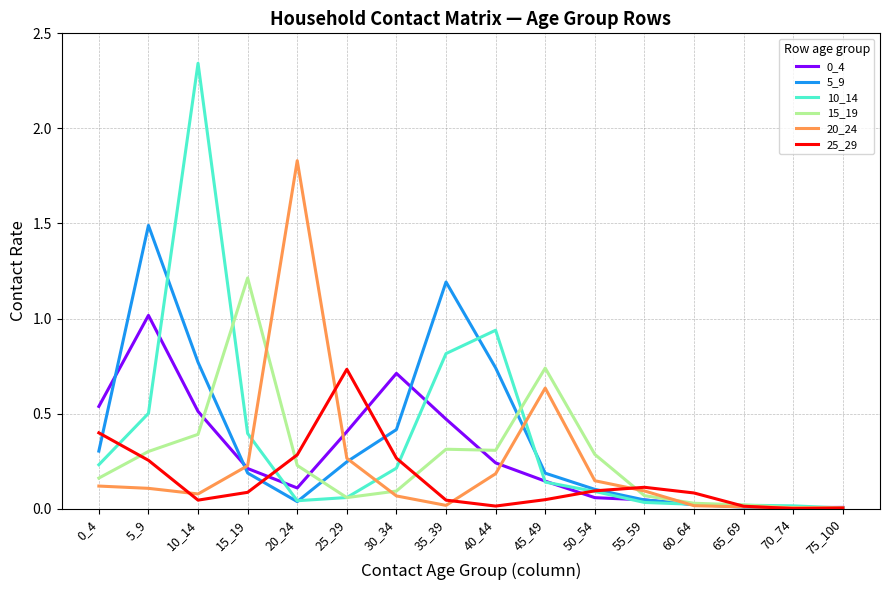

The 0_4 series shows 0.6 at 25_29. True or false?

False